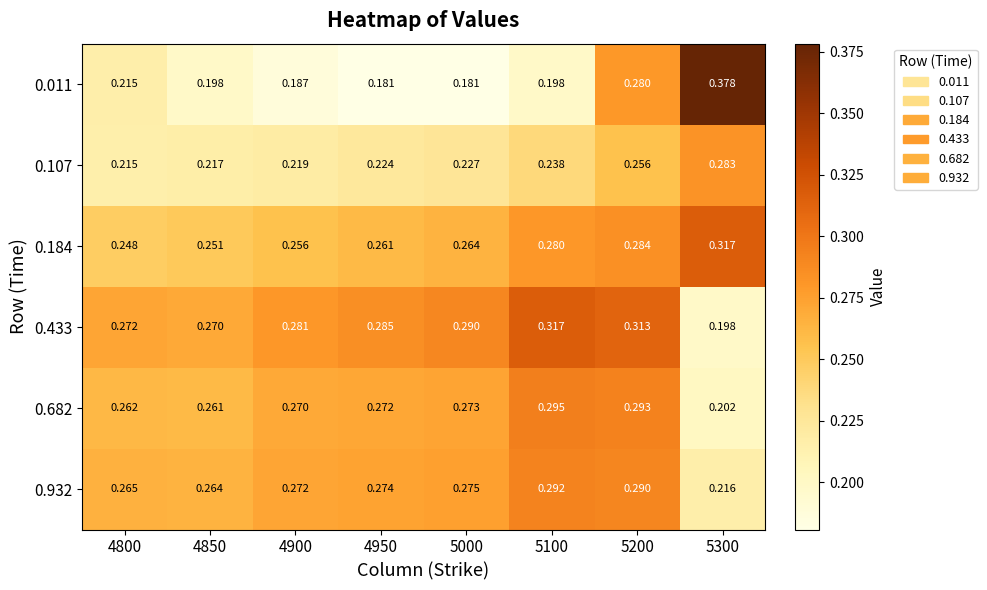

At which category is the sum across all series the highest?

5200